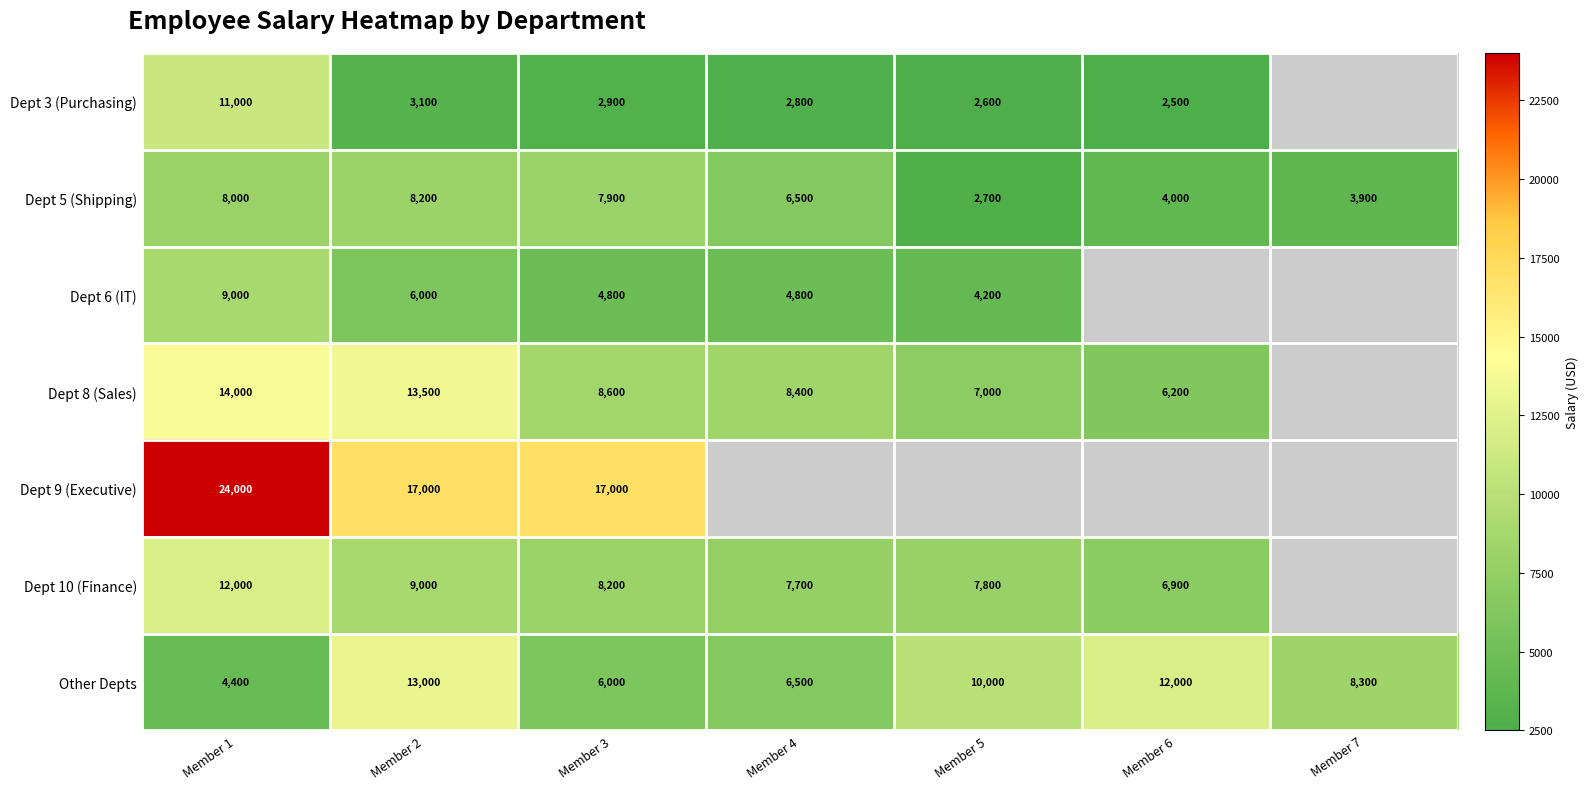

Count the number of data series in this chart.

7